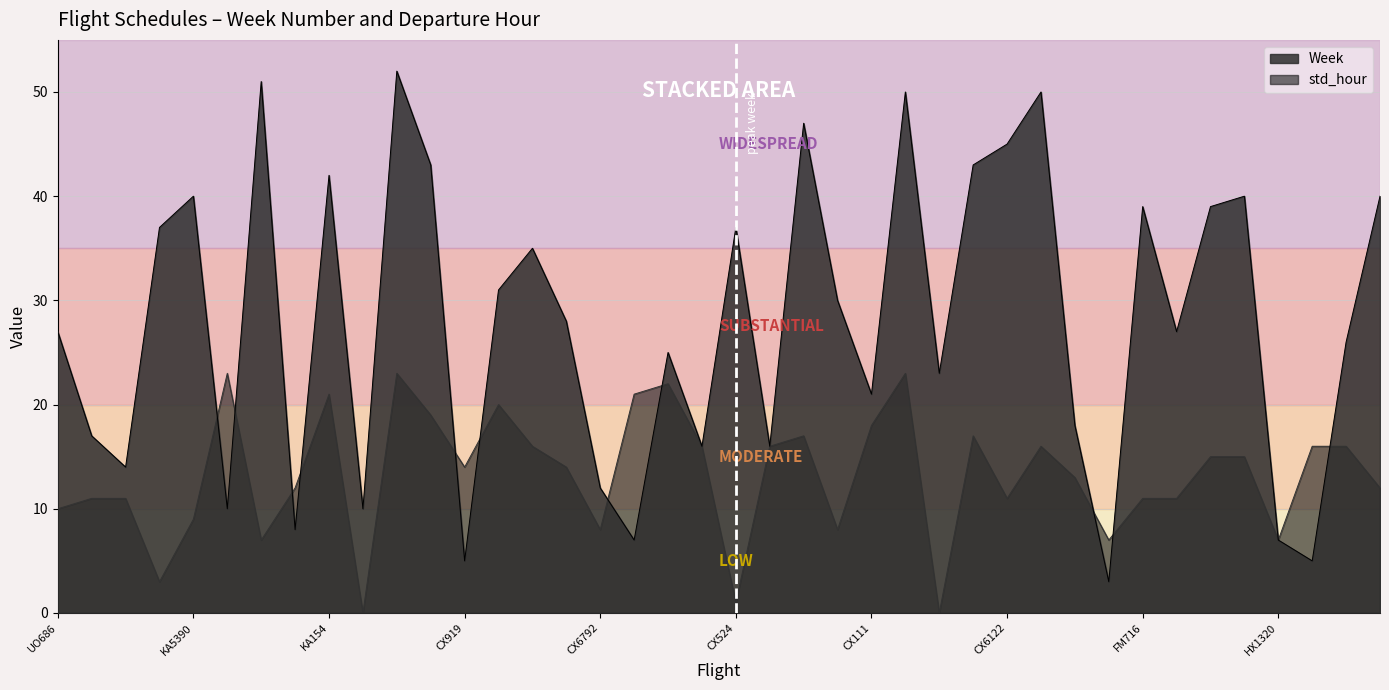

How many interior local valleys does the std_hour series have?

11